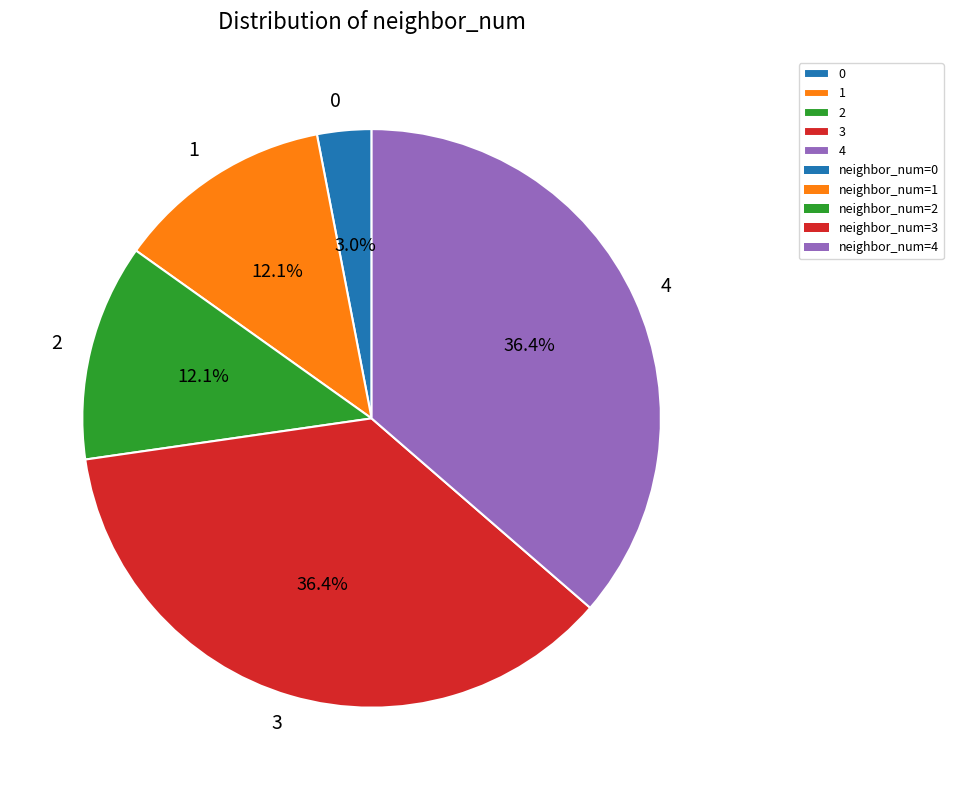

What percentage do 2 and 3 together represent?

48.5%